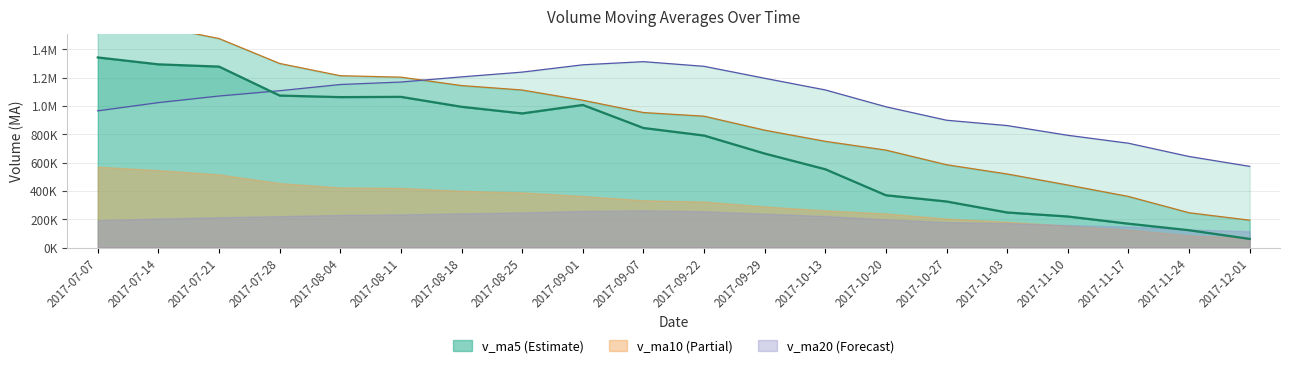

Reading left to right, transcribe all the data shown in this chart.

v_ma5: 2017-07-07=1342095.2	2017-07-14=1293421.2	2017-07-21=1277474.4	2017-07-28=1073002.4	2017-08-04=1062013.8	2017-08-11=1063953.9	2017-08-18=993763.7	2017-08-25=946905.3	2017-09-01=1006770.6	2017-09-07=844195.2	2017-09-22=790834.5	2017-09-29=663620.2	2017-10-13=552792.0	2017-10-20=369088.2	2017-10-27=325103.7	2017-11-03=247539.4	2017-11-10=219078.0	2017-11-17=168408.2	2017-11-24=122275.9	2017-12-01=60764.3
v_ma10: 2017-07-07=1631577.4	2017-07-14=1561411.5	2017-07-21=1475558.6	2017-07-28=1299622.8	2017-08-04=1212993.2	2017-08-11=1203024.6	2017-08-18=1143592.4	2017-08-25=1112189.8	2017-09-01=1039886.5	2017-09-07=953104.5	2017-09-22=927394.2	2017-09-29=828691.9	2017-10-13=749848.7	2017-10-20=687929.4	2017-10-27=584649.4	2017-11-03=519187.0	2017-11-10=441349.1	2017-11-17=360600.1	2017-11-24=245682.1	2017-12-01=192934.0
v_ma20: 2017-07-07=965222.5	2017-07-14=1023268.8	2017-07-21=1069859.6	2017-07-28=1107183.9	2017-08-04=1151041.1	2017-08-11=1168379.2	2017-08-18=1204982.9	2017-08-25=1238543.8	2017-09-01=1290149.5	2017-09-07=1312346.9	2017-09-22=1279485.8	2017-09-29=1195051.7	2017-10-13=1112703.6	2017-10-20=993776.1	2017-10-27=898821.3	2017-11-03=861105.8	2017-11-10=792470.8	2017-11-17=736395.0	2017-11-24=642784.3	2017-12-01=573019.3